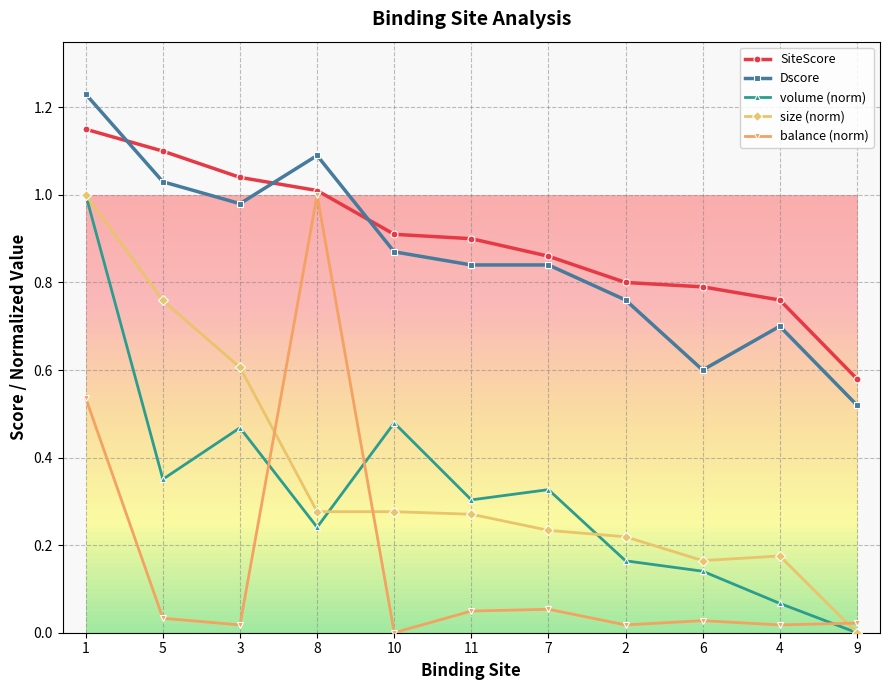

How many lines are shown in the chart?

5